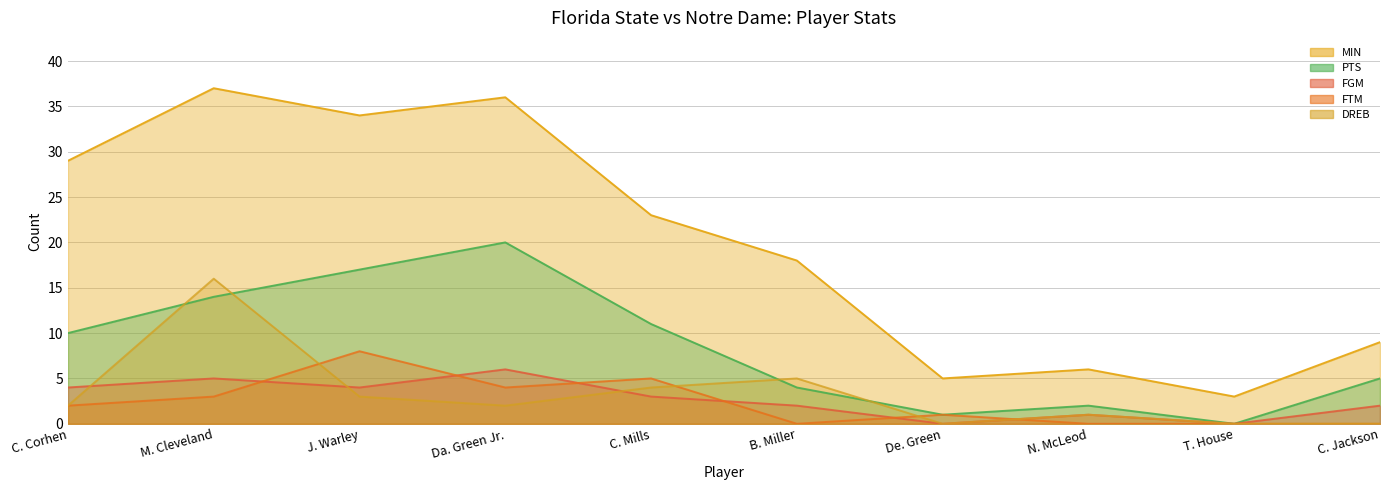

What is the spread (max minus min) of values at T. House?

3